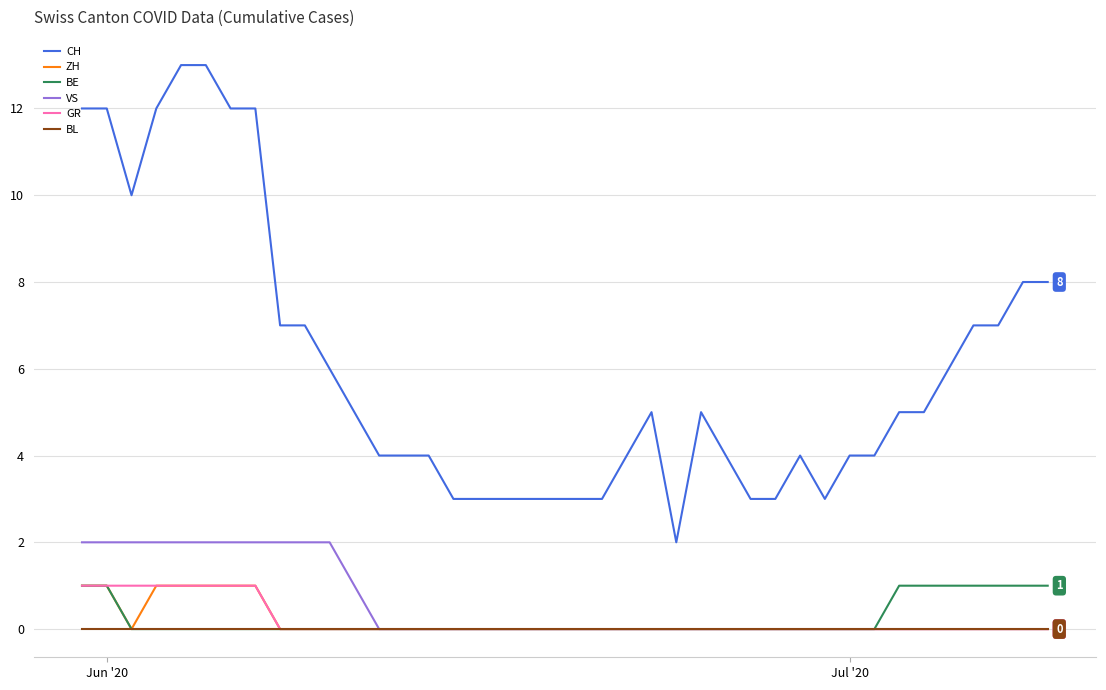

Which series has the largest range (max minus min)?

CH